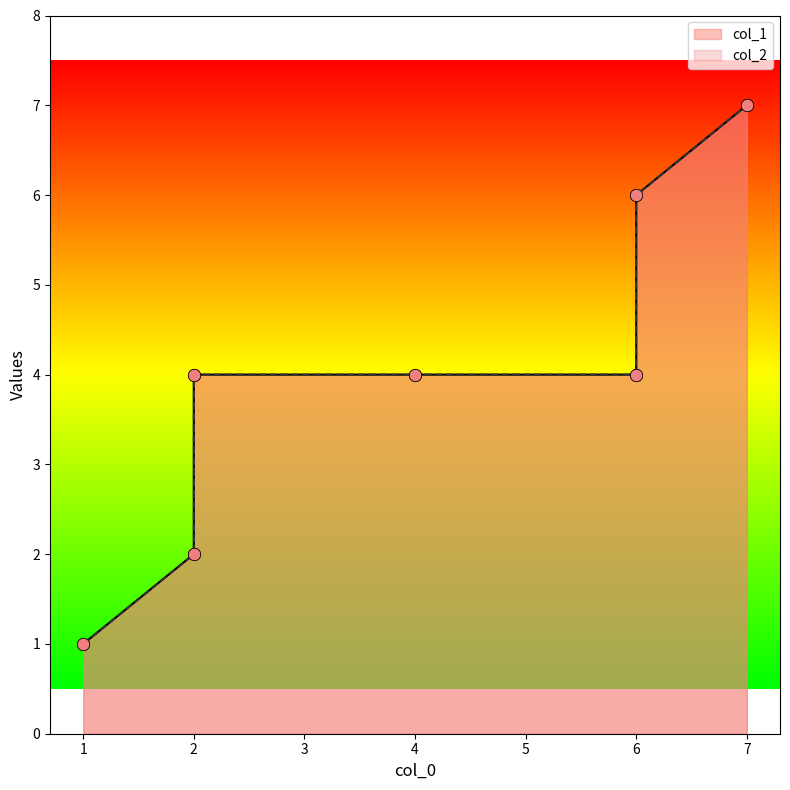

Which series contains the lowest Y value?

col_1